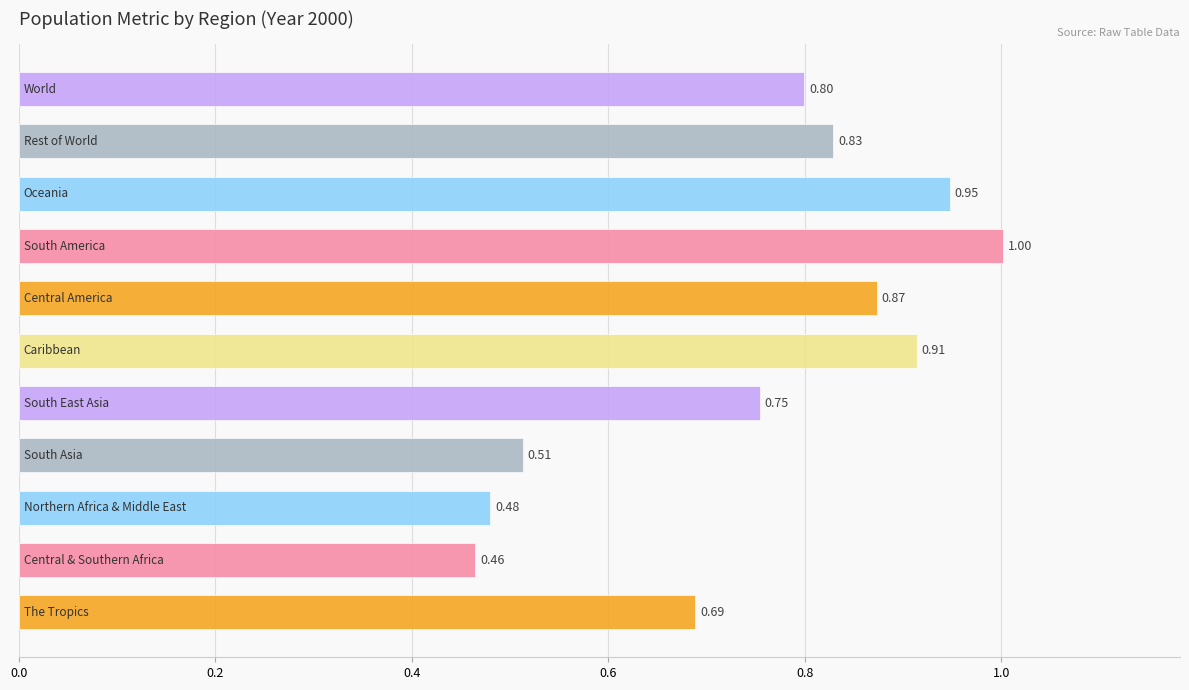

Are the bars grouped side by side (vs. stacked)?

No